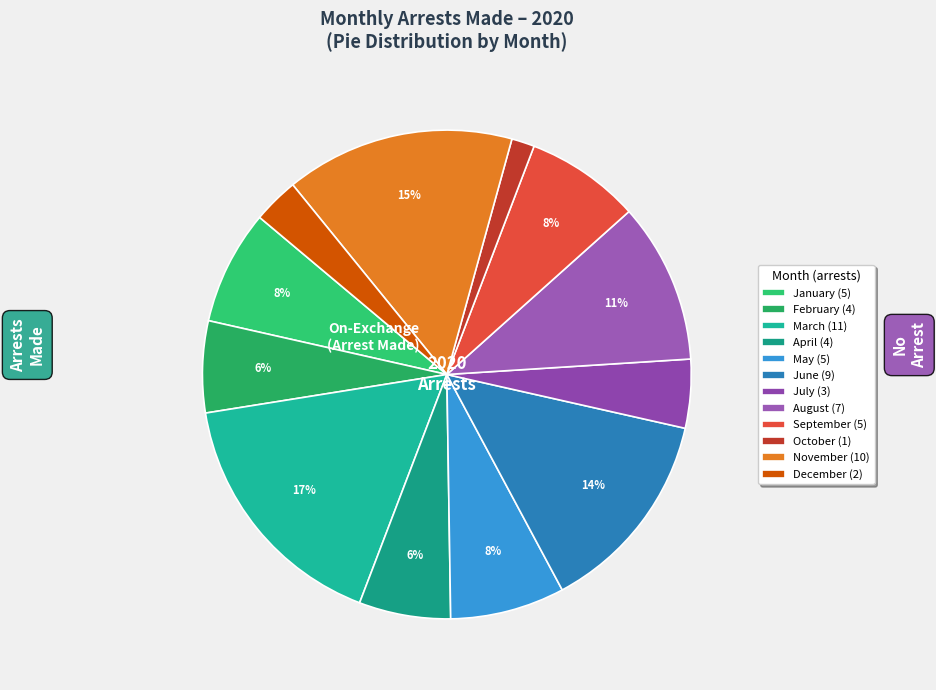

What percentage do August and June together represent?

24.2%